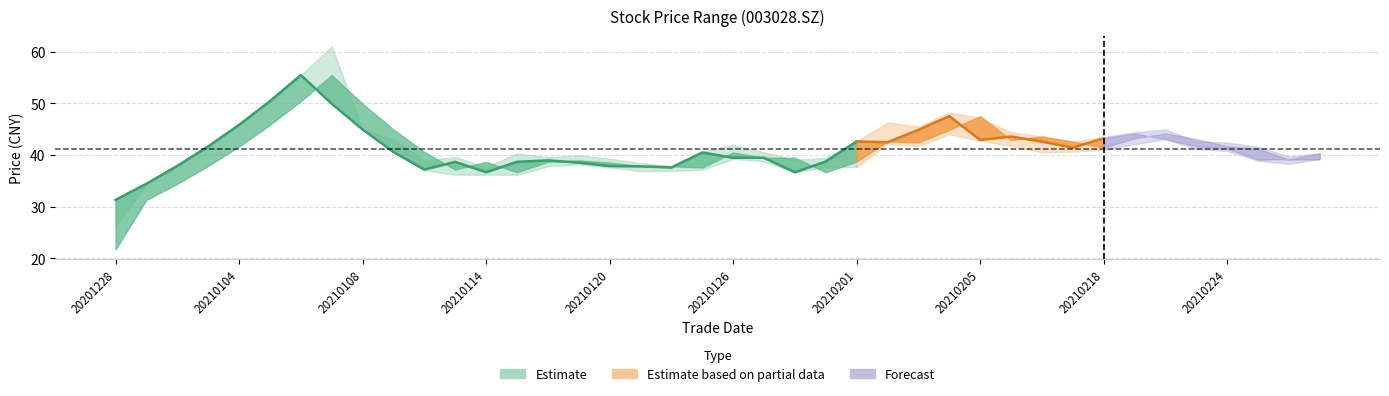

In low, how many points are lower than both neighbors (excluding endpoints)?

7